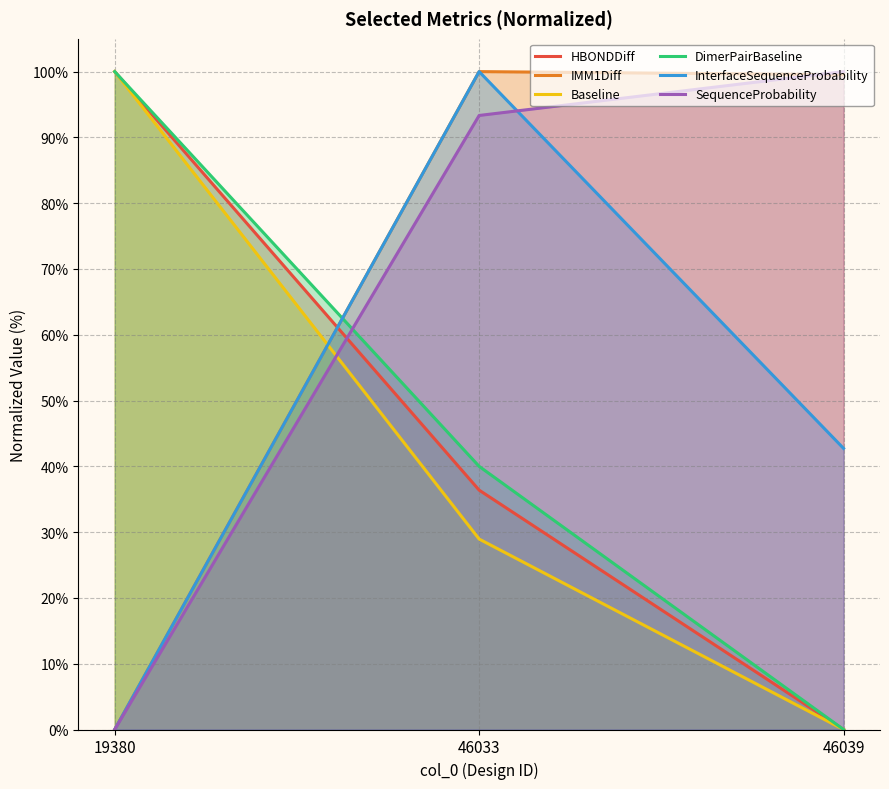

Reading left to right, what are all the values shown in this chart?

HBONDDiff: 19380=100.0	46033=36.4	46039=0.0
IMM1Diff: 19380=0.0	46033=100.0	46039=99.5
Baseline: 19380=100.0	46033=28.9	46039=0.0
DimerPairBaseline: 19380=100.0	46033=40.0	46039=0.0
InterfaceSequenceProbability: 19380=0.0	46033=100.0	46039=42.7
SequenceProbability: 19380=0.0	46033=93.3	46039=100.0